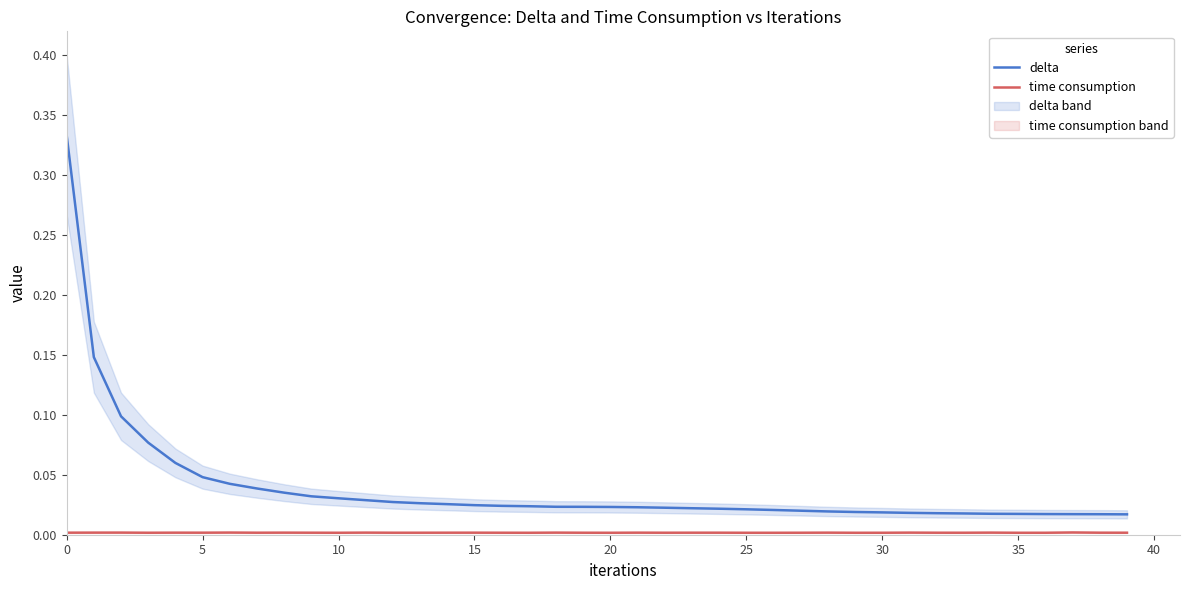

Is it true that delta equals 0.0 at 38?

True